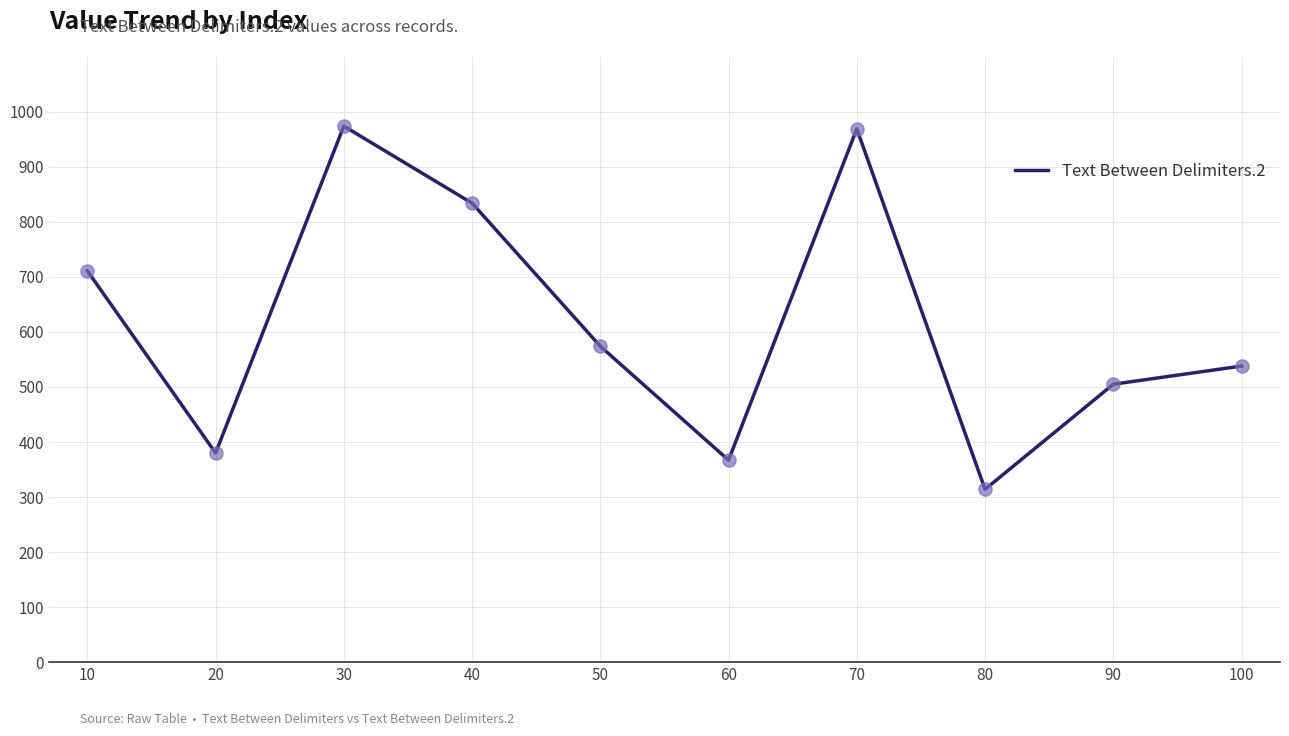

Which has a higher value, 100 or 70?

70